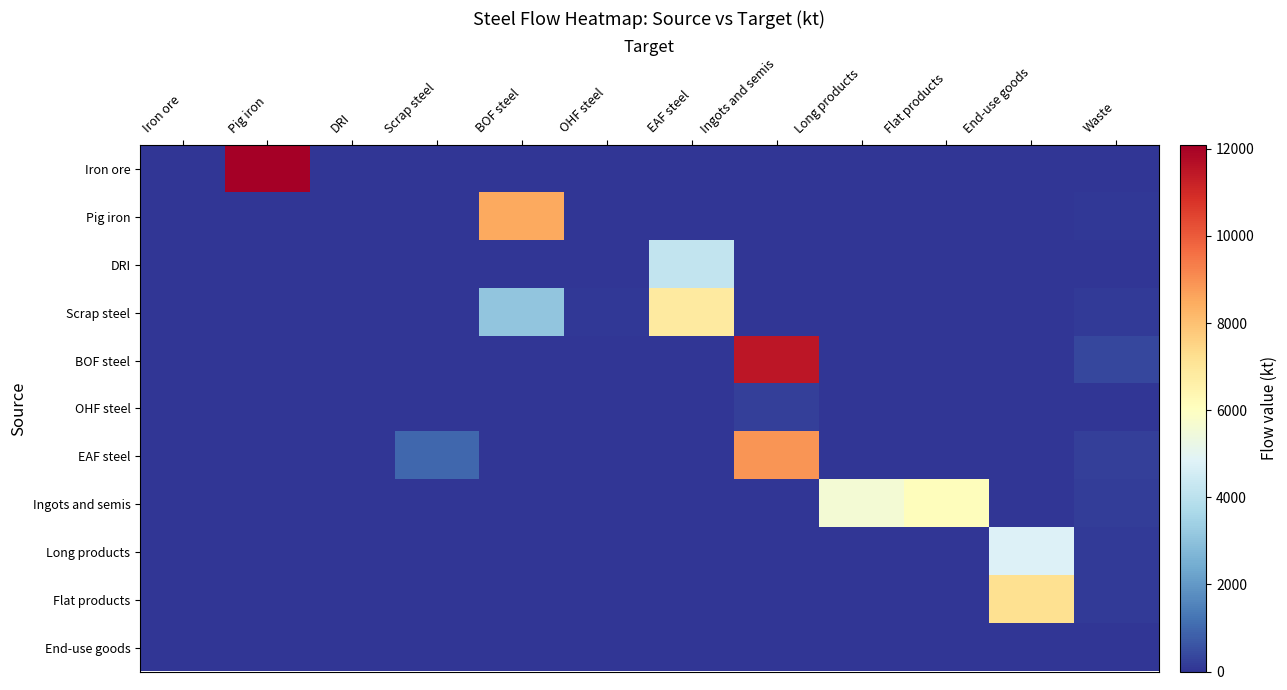

Reading left to right, transcribe all the data shown in this chart.

Iron ore: Iron ore=0.0	Pig iron=12082.3	DRI=0.0	Scrap steel=0.0	BOF steel=0.0	OHF steel=0.0	EAF steel=0.0	Ingots and semis=0.0	Long products=0.0	Flat products=0.0	End-use goods=0.0	Waste=0.0
Pig iron: Iron ore=0.0	Pig iron=0.0	DRI=0.0	Scrap steel=0.0	BOF steel=8500.0	OHF steel=0.0	EAF steel=0.0	Ingots and semis=0.0	Long products=0.0	Flat products=0.0	End-use goods=0.0	Waste=76.1
DRI: Iron ore=0.0	Pig iron=0.0	DRI=0.0	Scrap steel=0.0	BOF steel=0.0	OHF steel=0.0	EAF steel=4200.0	Ingots and semis=0.0	Long products=0.0	Flat products=0.0	End-use goods=0.0	Waste=0.0
Scrap steel: Iron ore=0.0	Pig iron=0.0	DRI=0.0	Scrap steel=0.0	BOF steel=3100.0	OHF steel=50.0	EAF steel=6800.0	Ingots and semis=0.0	Long products=0.0	Flat products=0.0	End-use goods=0.0	Waste=120.0
BOF steel: Iron ore=0.0	Pig iron=0.0	DRI=0.0	Scrap steel=0.0	BOF steel=0.0	OHF steel=0.0	EAF steel=0.0	Ingots and semis=11500.0	Long products=0.0	Flat products=0.0	End-use goods=0.0	Waste=350.0
OHF steel: Iron ore=0.0	Pig iron=0.0	DRI=0.0	Scrap steel=0.0	BOF steel=0.0	OHF steel=0.0	EAF steel=0.0	Ingots and semis=200.0	Long products=0.0	Flat products=0.0	End-use goods=0.0	Waste=30.0
EAF steel: Iron ore=0.0	Pig iron=0.0	DRI=0.0	Scrap steel=980.0	BOF steel=0.0	OHF steel=0.0	EAF steel=0.0	Ingots and semis=8900.0	Long products=0.0	Flat products=0.0	End-use goods=0.0	Waste=210.0
Ingots and semis: Iron ore=0.0	Pig iron=0.0	DRI=0.0	Scrap steel=0.0	BOF steel=0.0	OHF steel=0.0	EAF steel=0.0	Ingots and semis=0.0	Long products=5600.0	Flat products=6100.0	End-use goods=0.0	Waste=180.0
Long products: Iron ore=0.0	Pig iron=0.0	DRI=0.0	Scrap steel=0.0	BOF steel=0.0	OHF steel=0.0	EAF steel=0.0	Ingots and semis=0.0	Long products=0.0	Flat products=0.0	End-use goods=4800.0	Waste=95.0
Flat products: Iron ore=0.0	Pig iron=0.0	DRI=0.0	Scrap steel=0.0	BOF steel=0.0	OHF steel=0.0	EAF steel=0.0	Ingots and semis=0.0	Long products=0.0	Flat products=0.0	End-use goods=7200.0	Waste=110.0
End-use goods: Iron ore=0.0	Pig iron=0.0	DRI=0.0	Scrap steel=0.0	BOF steel=0.0	OHF steel=0.0	EAF steel=0.0	Ingots and semis=0.0	Long products=0.0	Flat products=0.0	End-use goods=0.0	Waste=0.0